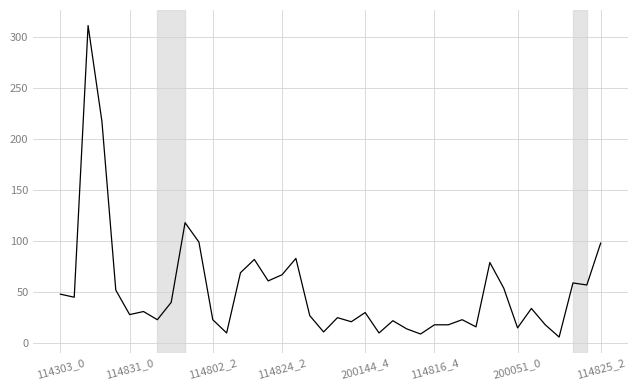

What is the sum of all values?

2071